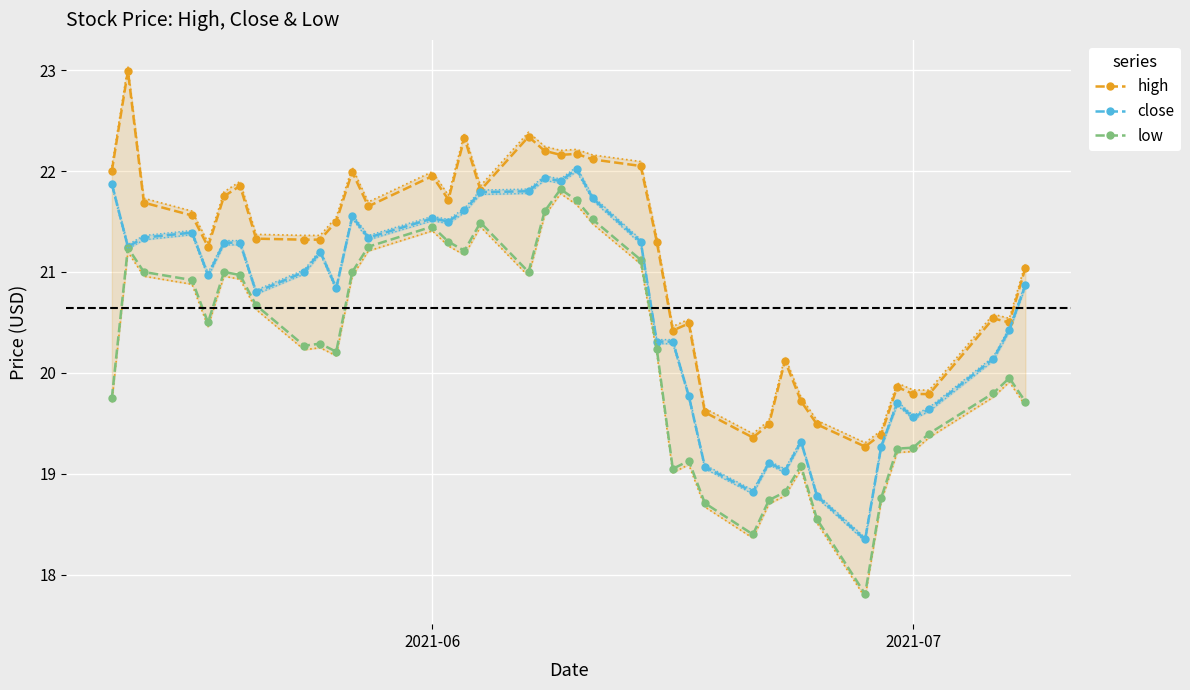

What is the lowest value of the low series?

17.8